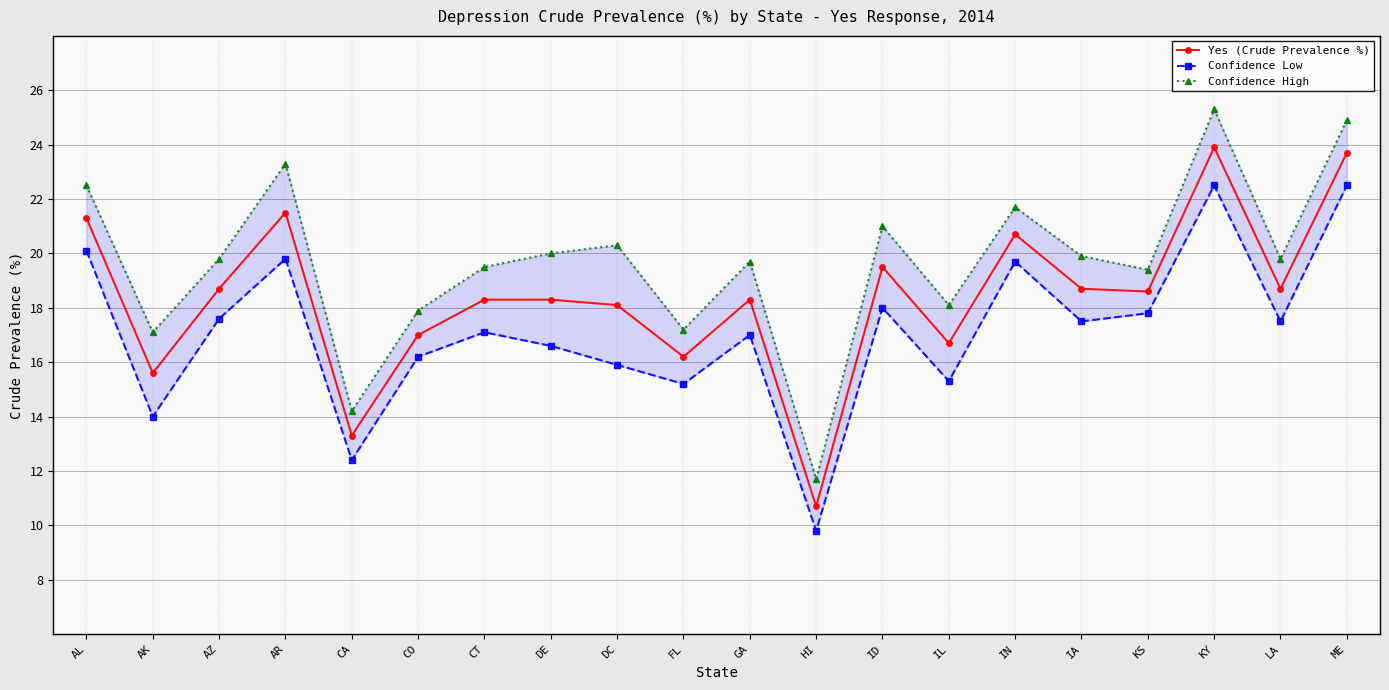

True or false: Yes (Crude Prevalence %) has a value of 28.4 at IN.

False